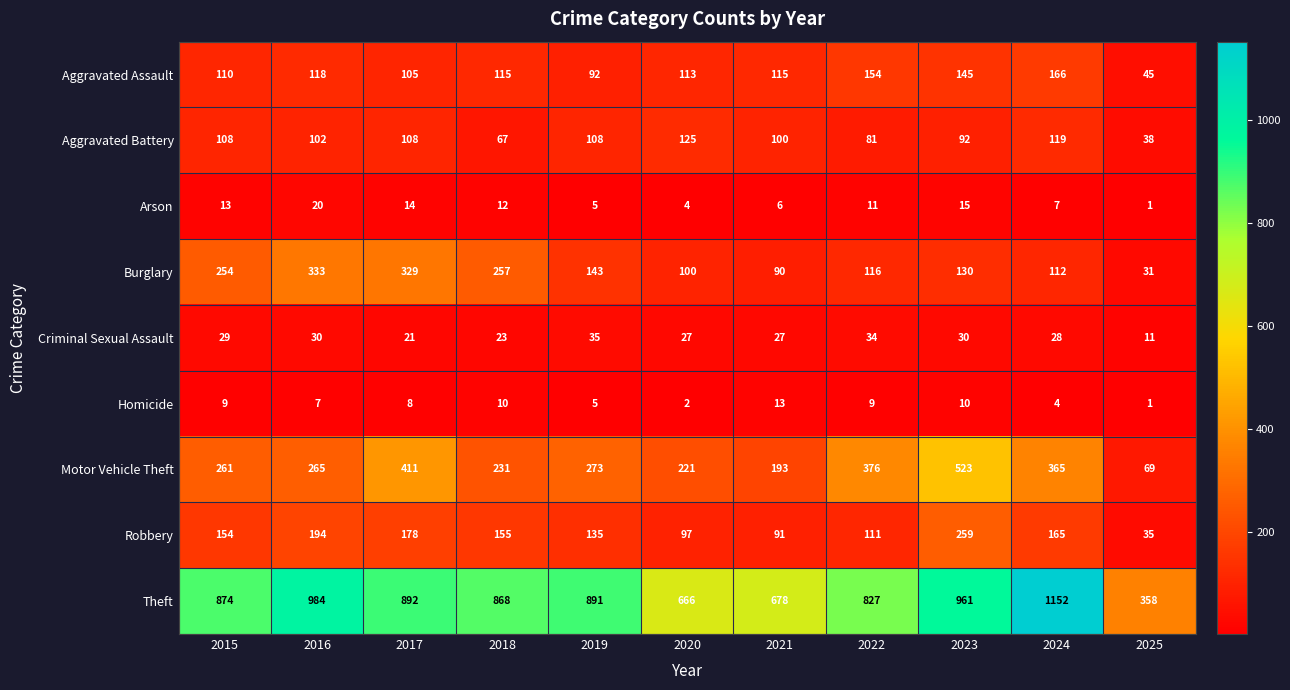

What is the difference between the highest and lowest values at 2018?

858